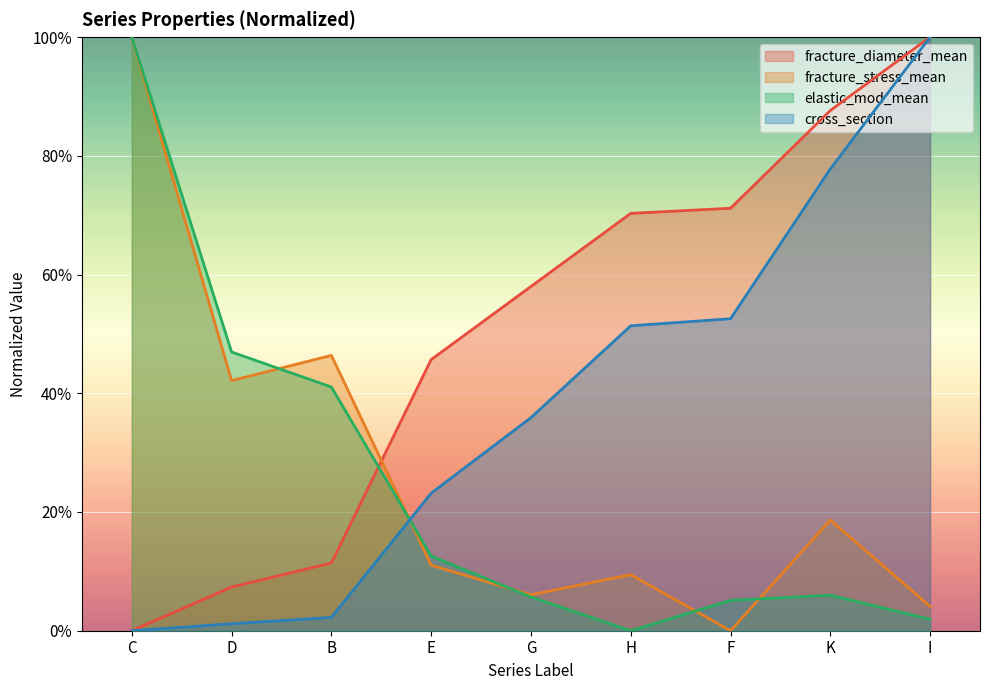

What is the sum of the fracture_diameter_mean values at F and I?

1.7